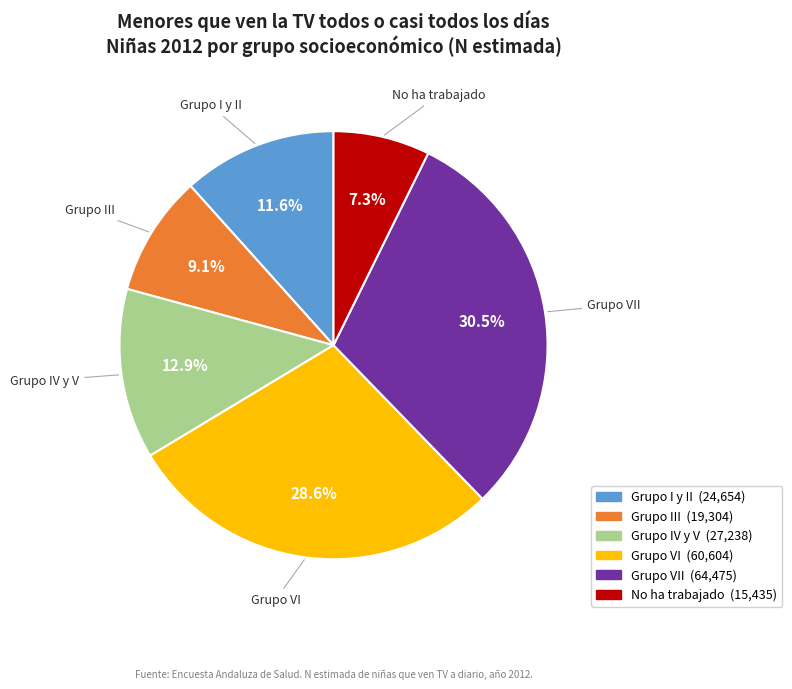

How many slices are in this pie chart?

6